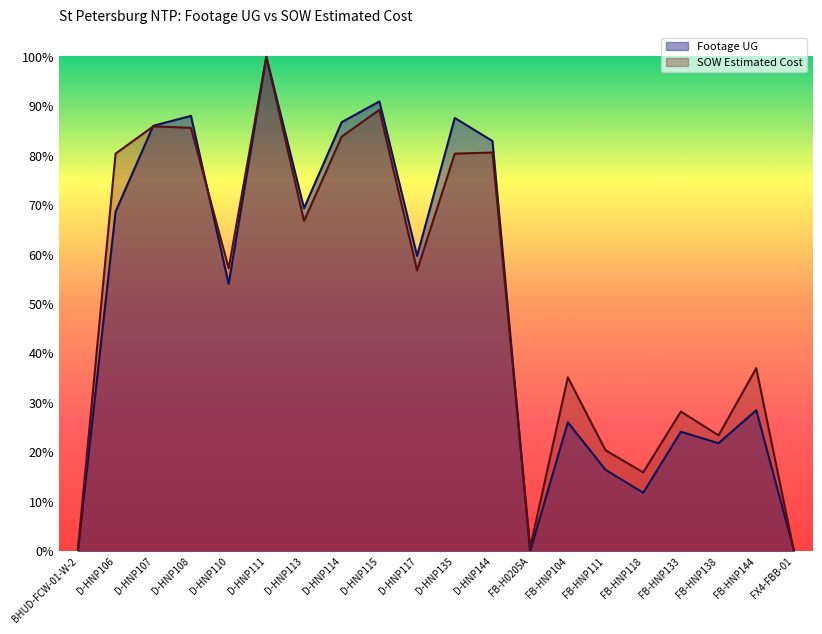

What is the value of the SOW Estimated Cost point at the 2nd from the left?

0.8